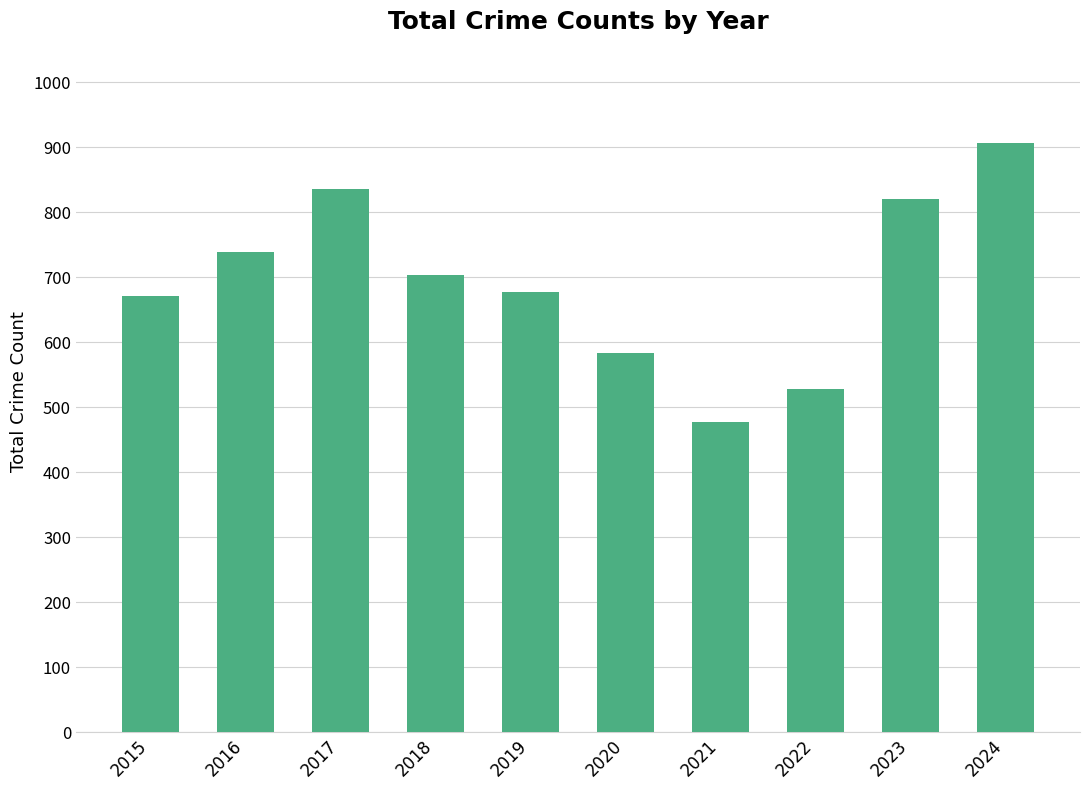

The chart shows a value of 222 at 2022. True or false?

False